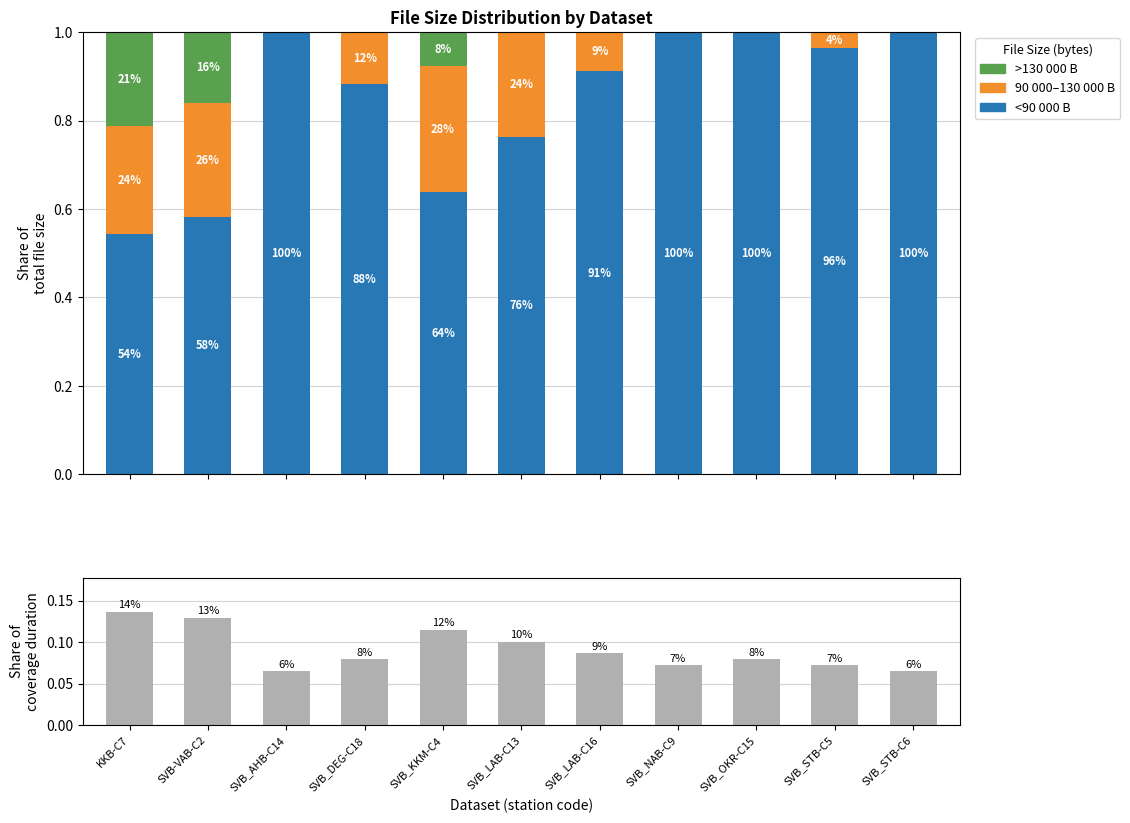

Is it true that <90 000 equals 1.2 at SVB_DEG-C18?

False